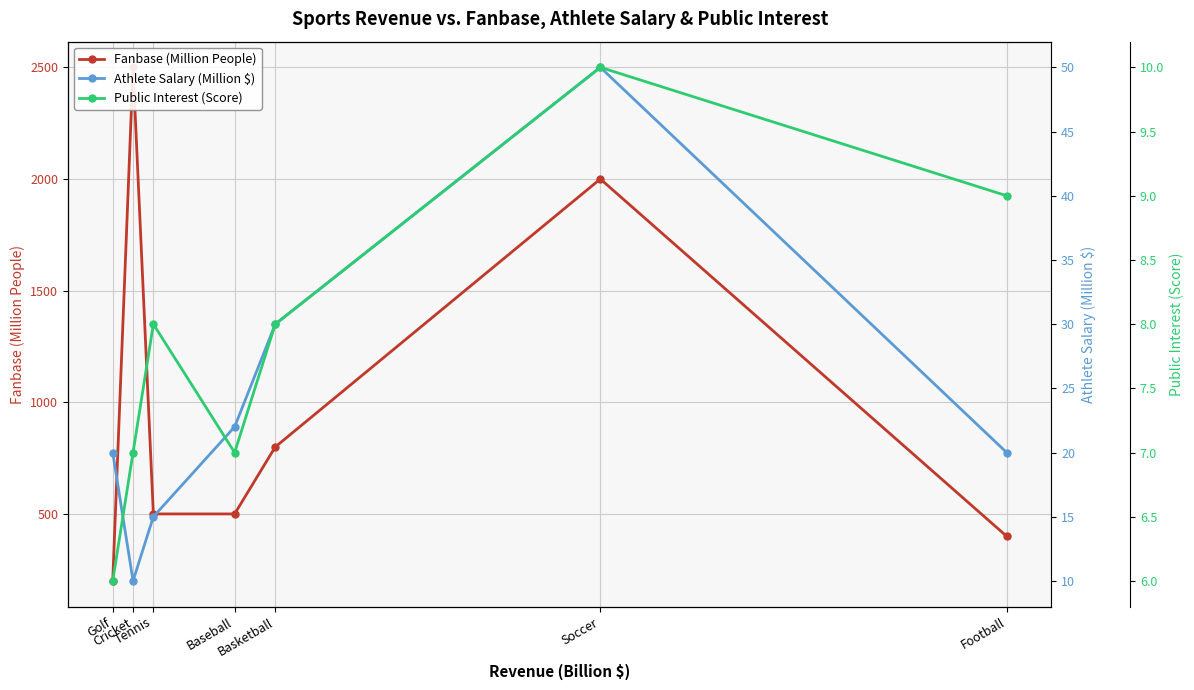

The value of Athlete Salary (Million $) at Basketball is 30. True or false?

True